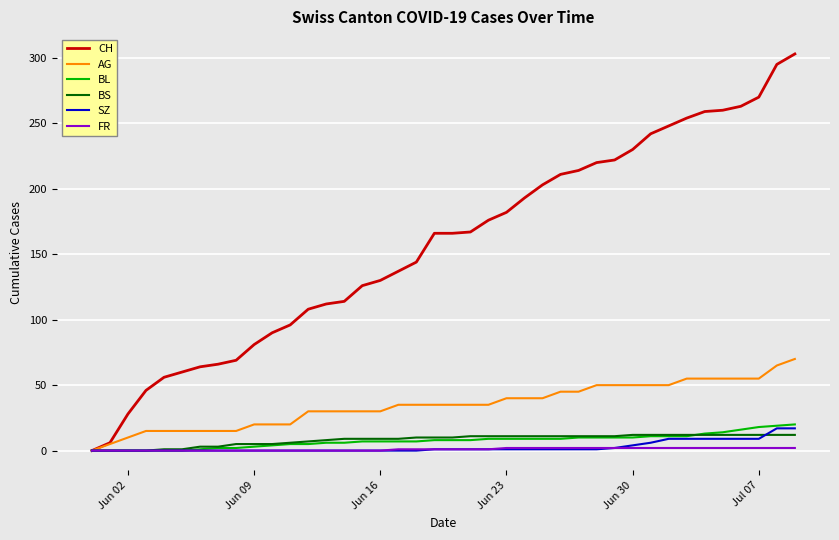

Which series has the largest range (max minus min)?

CH